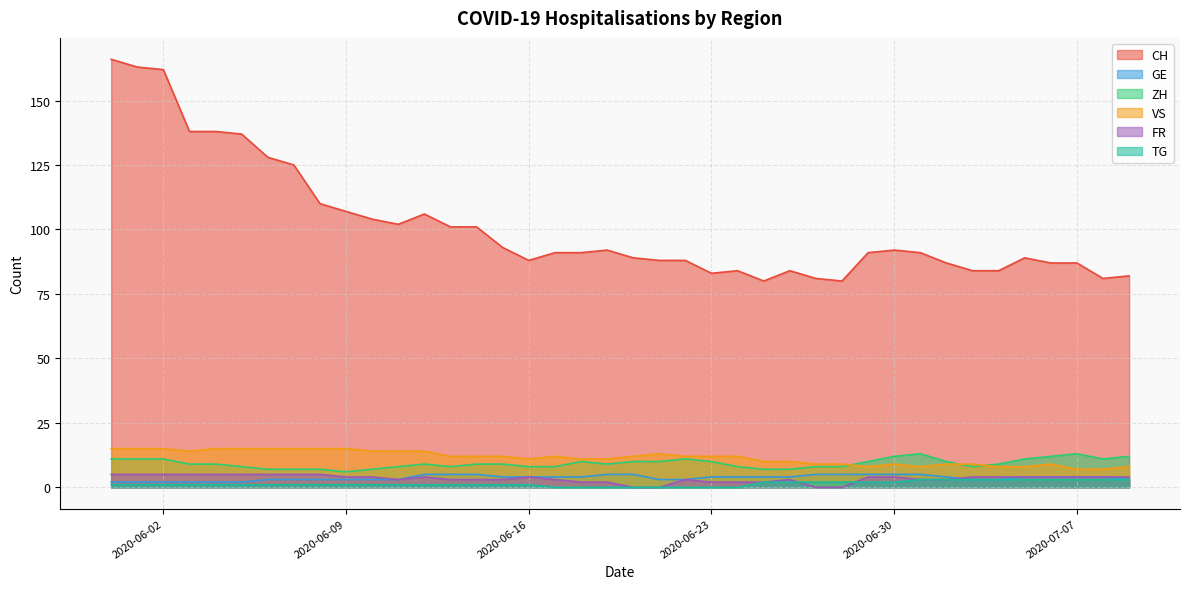

What is the difference between the highest and lowest values at 2020-06-19?

92